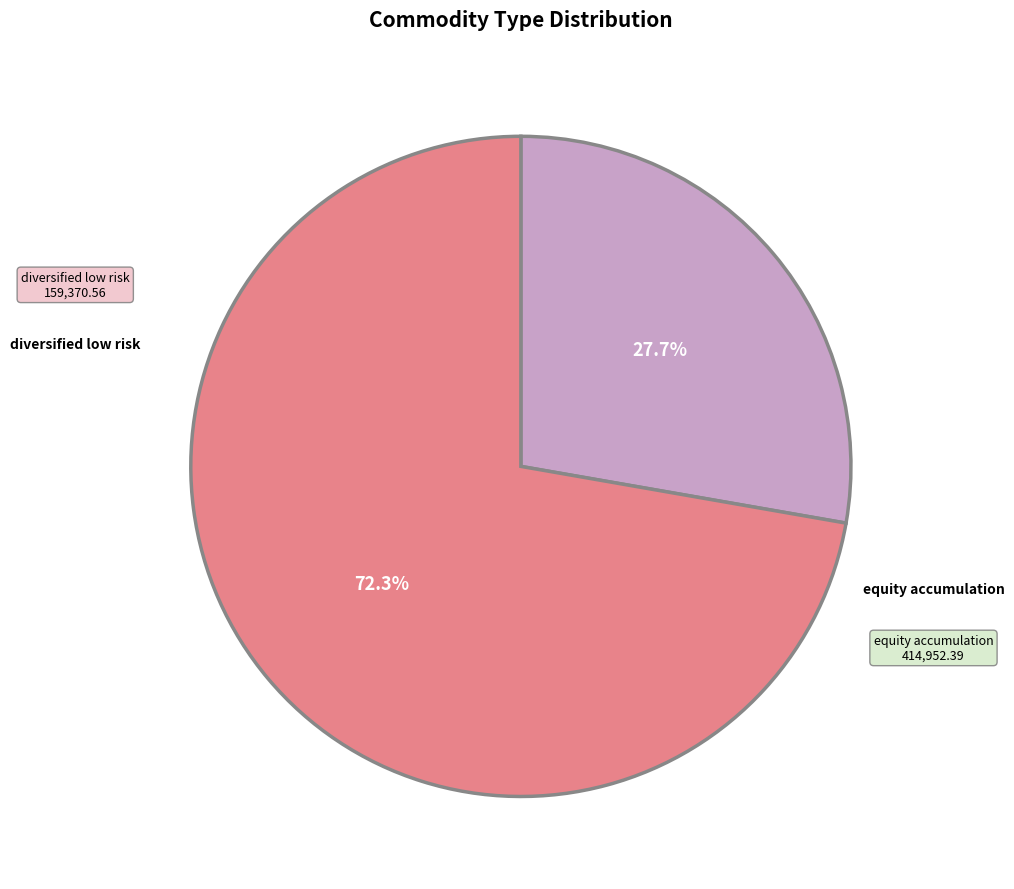

How many slices are in this pie chart?

2